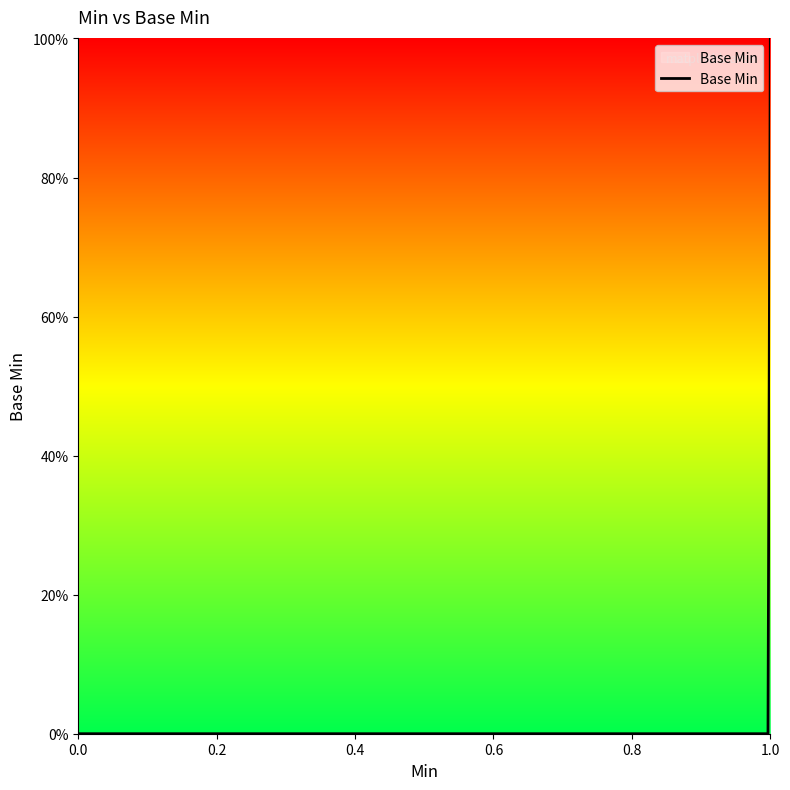

What is the sum of all values?

5